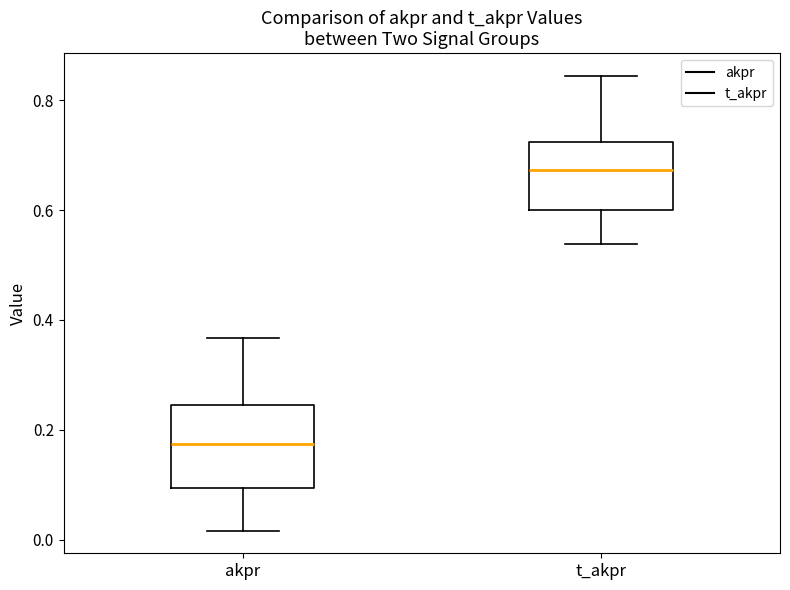

Comparing the boxes themselves (not the whiskers), which one is the tallest?

akpr